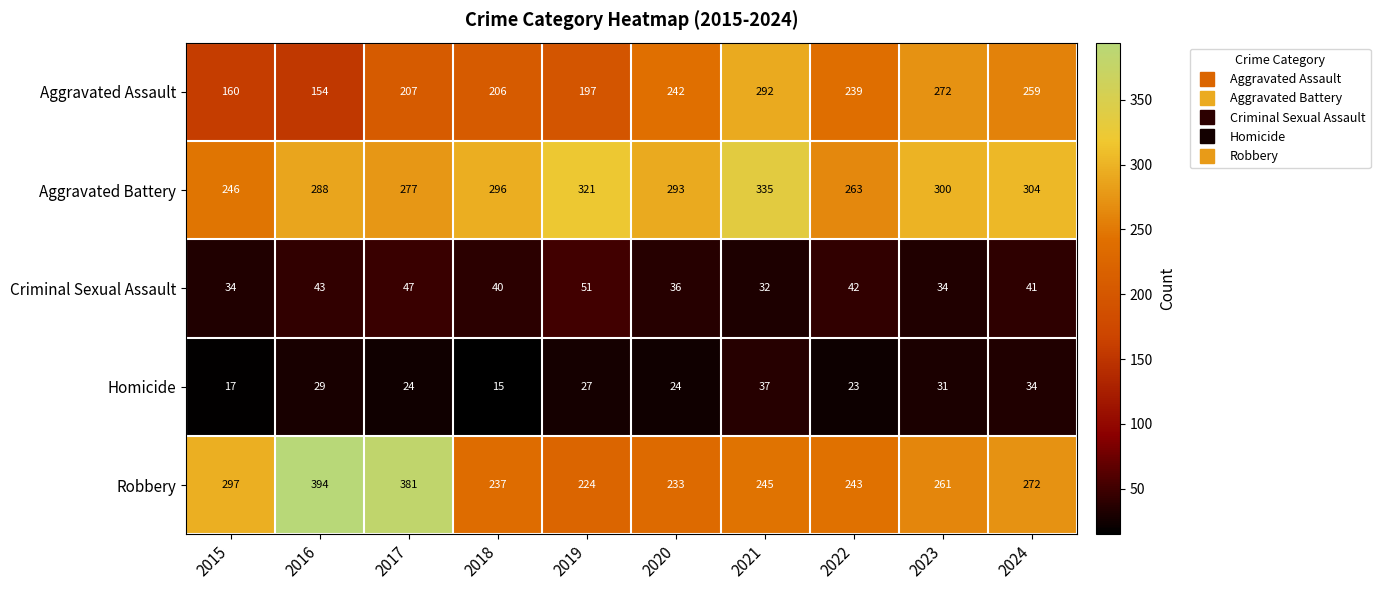

Where is Aggravated Assault nearest to the value 223?

2017